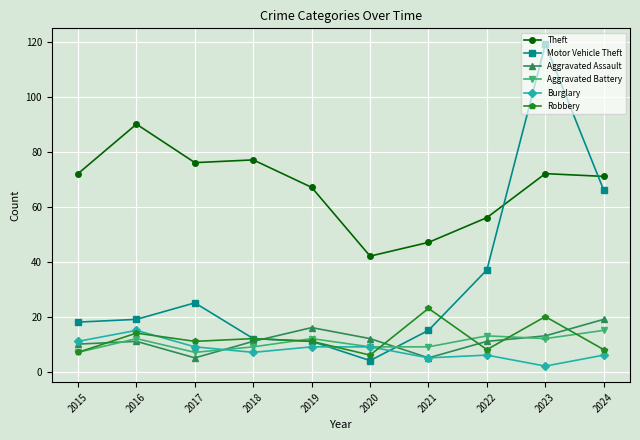

Reading left to right, extract all data points from this chart.

Theft: 72	90	76	77	67	42	47	56	72	71
Motor Vehicle Theft: 18	19	25	12	11	4	15	37	119	66
Aggravated Assault: 10	11	5	11	16	12	5	11	13	19
Aggravated Battery: 7	12	7	9	12	9	9	13	12	15
Burglary: 11	15	9	7	9	9	5	6	2	6
Robbery: 7	14	11	12	11	6	23	8	20	8